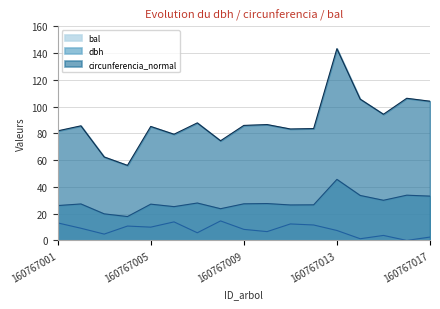

Which series has the largest total across all categories?

circunferencia_normal